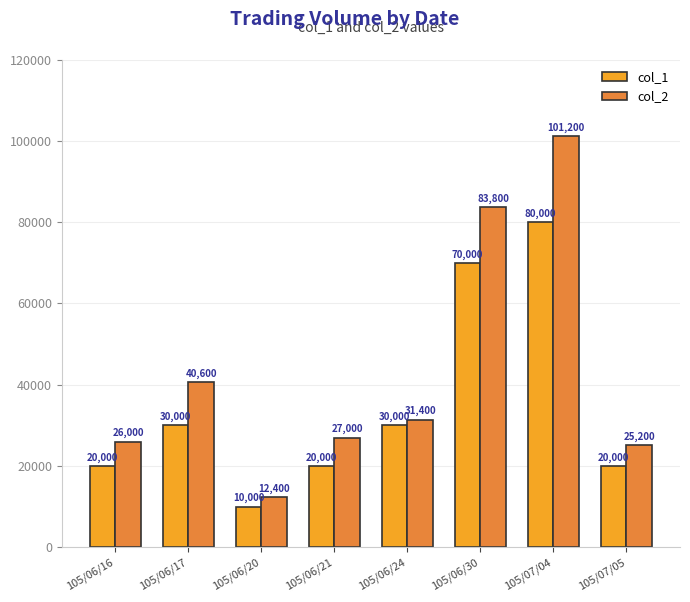

Which category has the lowest value in the col_2 series?

105/06/20